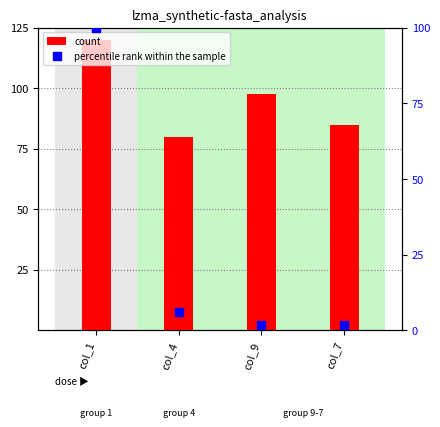

Which series has the widest spread of Y values?

percentile rank within the sample